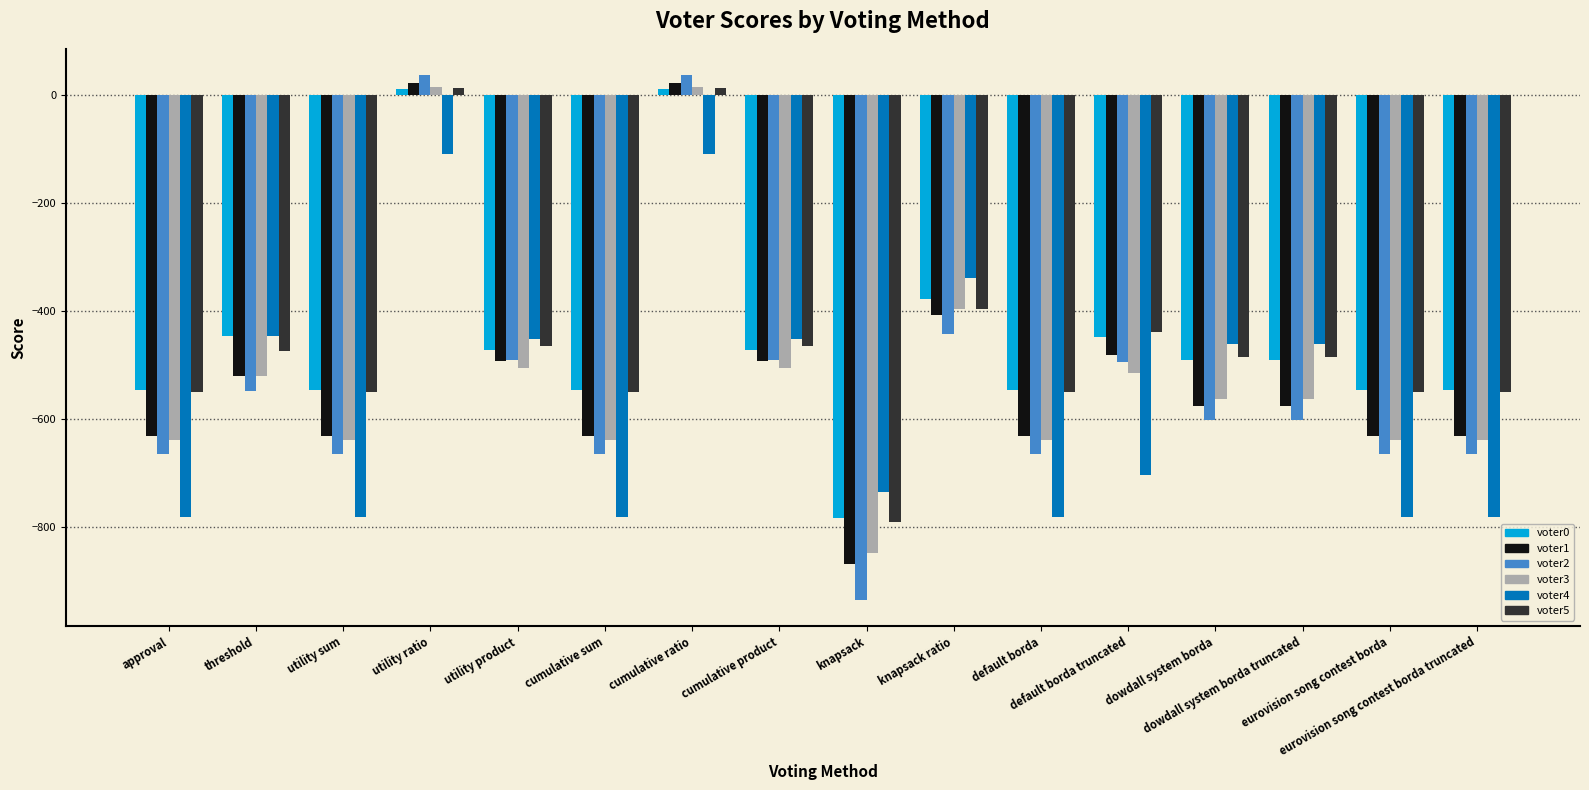

What is the difference between the voter4 values at default borda truncated and eurovision song contest borda?

78